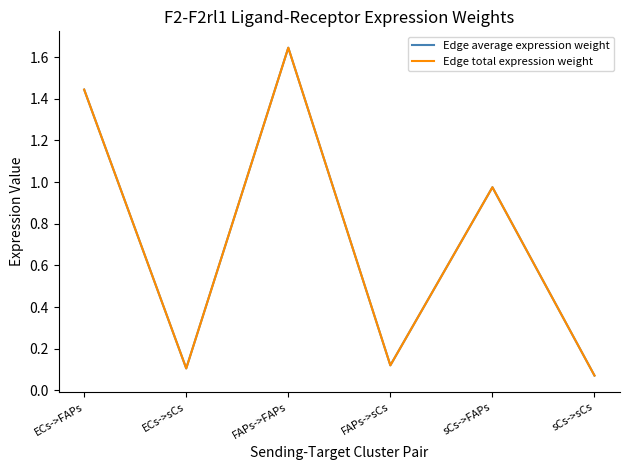

True or false: Edge total expression weight has a value of 1.6 at FAPs->FAPs.

True